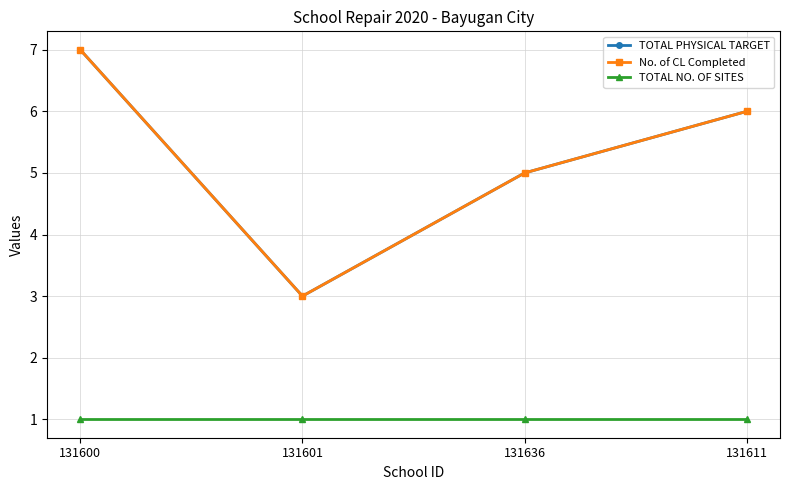

Which has a higher value, 131636 or 131600?

131600